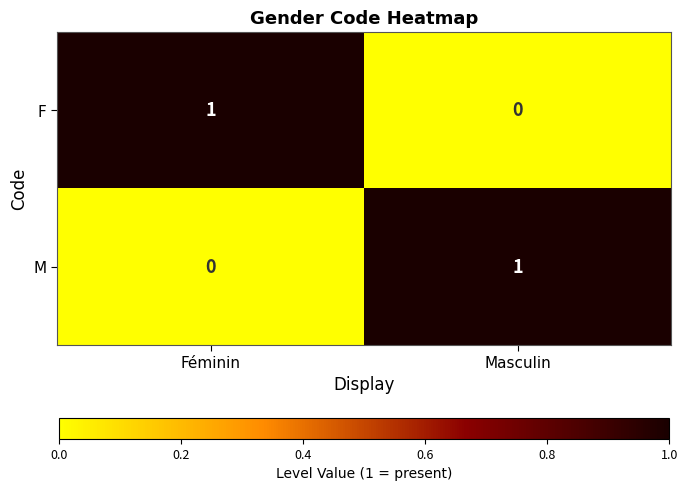

At which label does F reach its peak?

Féminin